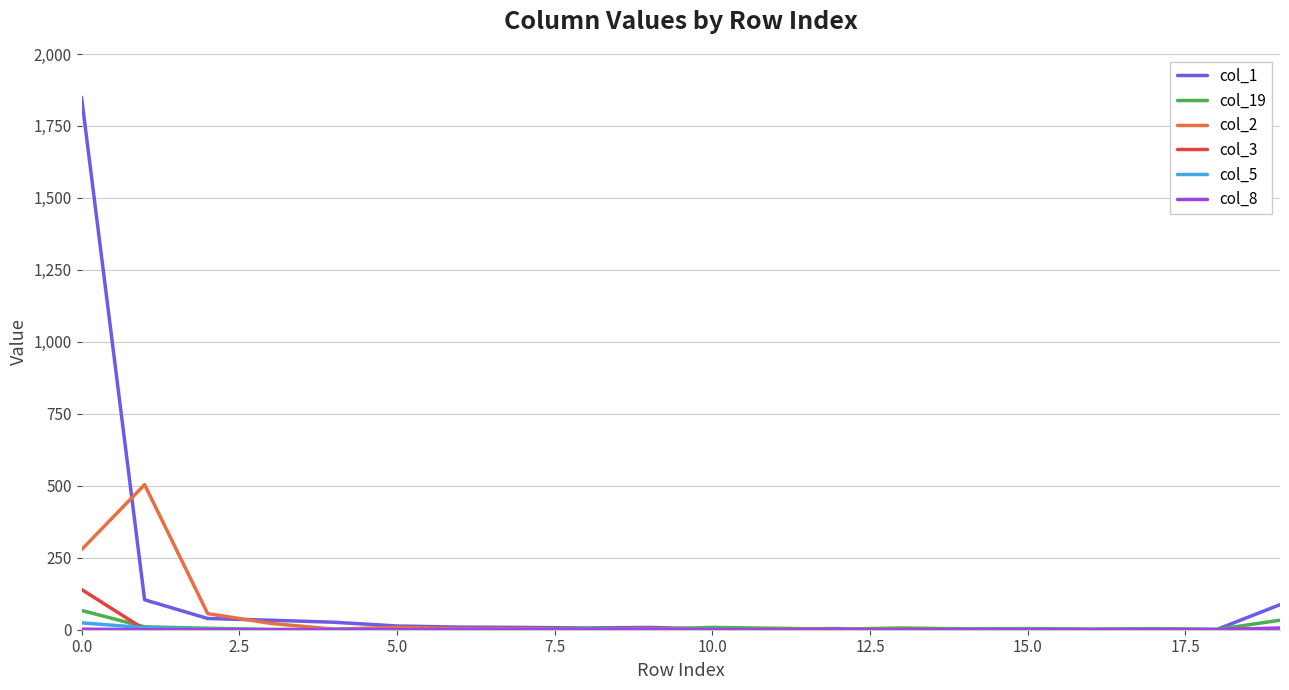

Which series has the widest spread of values?

col_1